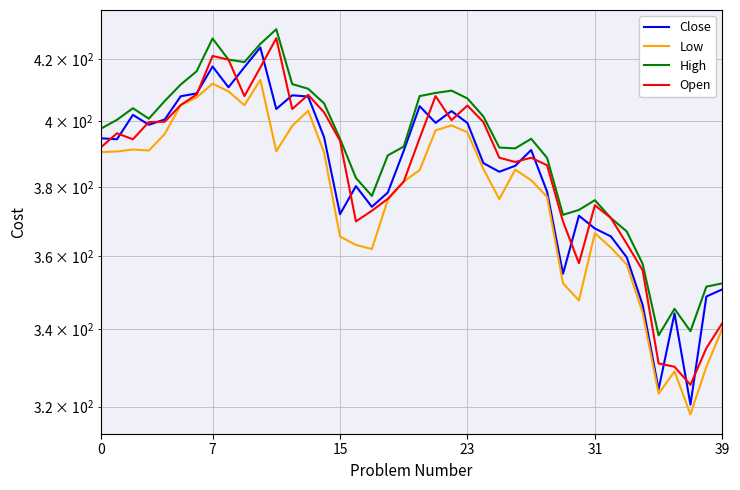

Reading right to left, transcribe all the data shown in this chart.

Close: 350.8	348.8	320.5	344.2	324.4	346.5	359.6	365.6	367.9	371.6	355.1	378.6	391.1	386.4	384.6	387.1	399.5	403.2	399.6	404.8	390.9	378.4	374.1	380.2	372.0	395.1	407.9	408.2	403.9	423.8	417.4	410.8	417.6	408.9	407.9	400.6	398.9	402.1	394.4	394.8
Low: 340.1	330.1	318.1	328.9	323.2	344.4	357.6	362.4	366.5	347.8	352.4	377.1	382.0	385.2	376.4	385.4	396.6	398.8	397.2	385.1	381.6	376.2	362.0	363.1	365.6	390.4	403.4	398.6	390.8	413.2	405.1	409.5	412.0	407.6	405.1	396.1	391.0	391.3	390.7	390.5
High: 352.4	351.5	339.4	345.4	338.4	357.8	367.0	370.9	376.1	373.2	371.8	388.8	394.6	391.6	391.9	401.6	407.2	409.8	409.0	408.0	392.2	389.5	377.4	382.7	394.6	405.7	410.4	411.9	429.9	425.0	419.0	419.8	426.8	416.0	411.7	406.4	400.9	404.1	400.5	397.8
Open: 341.6	335.0	325.5	330.1	331.0	356.0	363.5	370.9	374.6	358.0	369.9	386.5	388.8	387.5	388.8	399.8	405.0	400.4	408.0	394.8	381.6	376.5	373.0	369.9	394.0	402.9	408.4	403.9	426.9	417.2	408.0	419.8	421.0	408.5	405.1	399.9	399.8	394.4	396.3	392.0